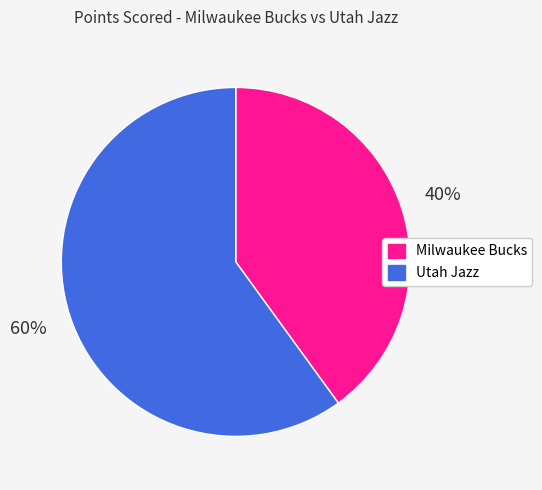

To the nearest percent, what is the difference between the Milwaukee Bucks and Utah Jazz slice percentages?

20%